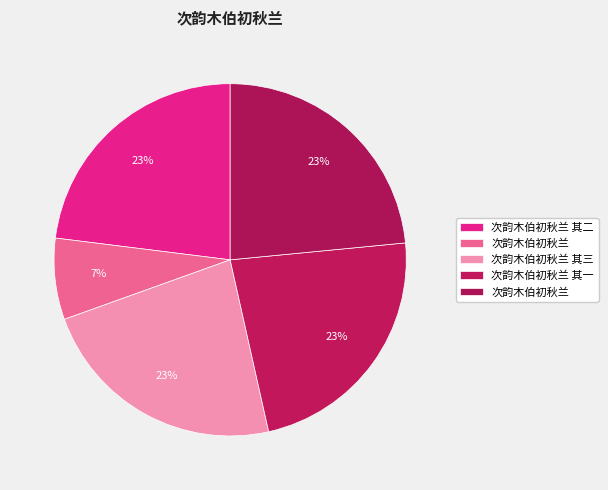

Count the number of slices in the pie.

5